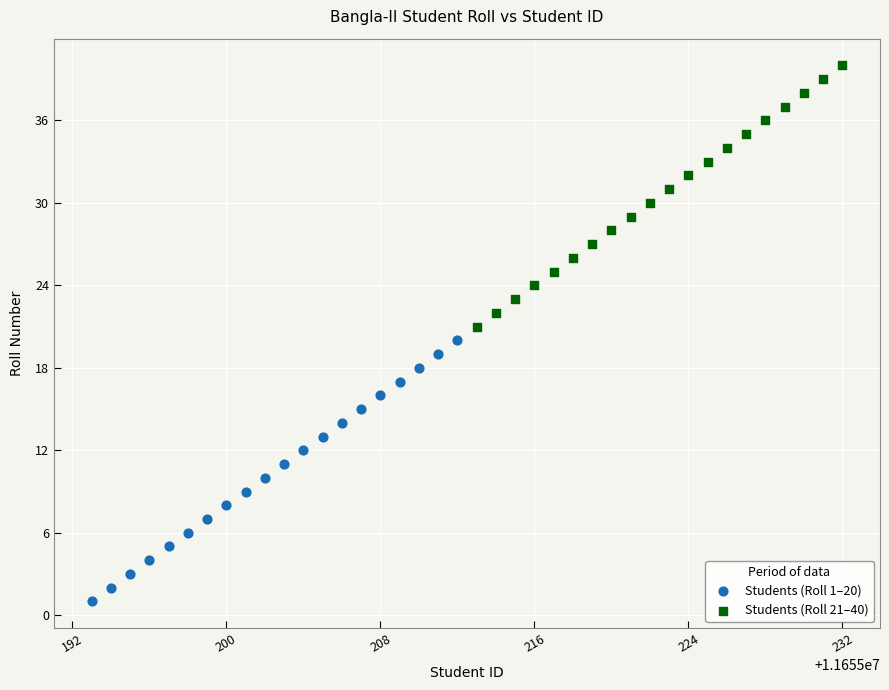

Which series reaches the maximum Y coordinate?

Students (Roll 21–40)